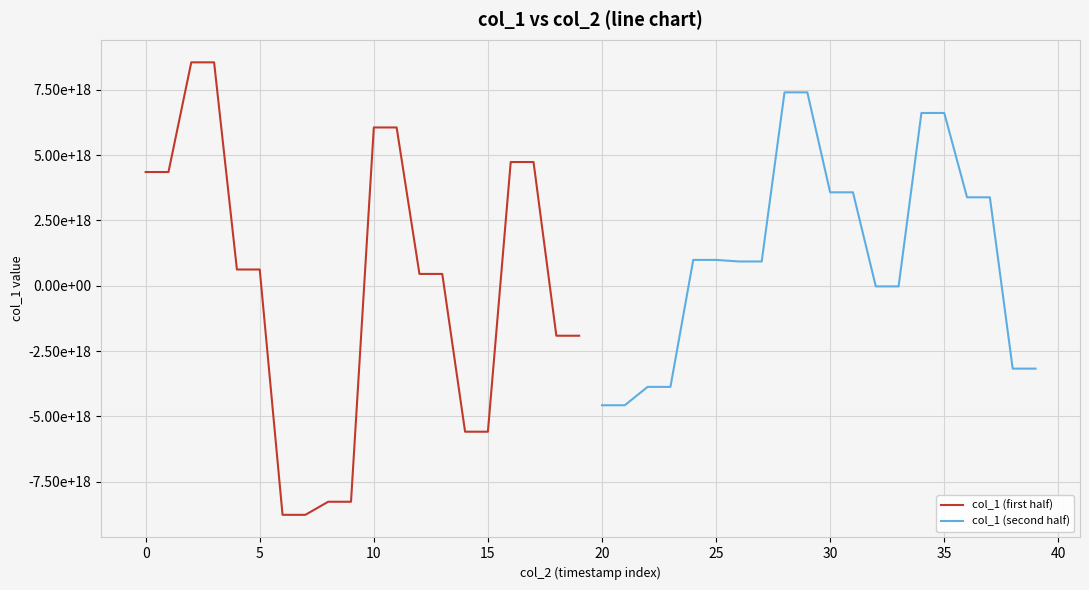

What are all the series names shown in the legend?

col_1 (first half), col_1 (second half)